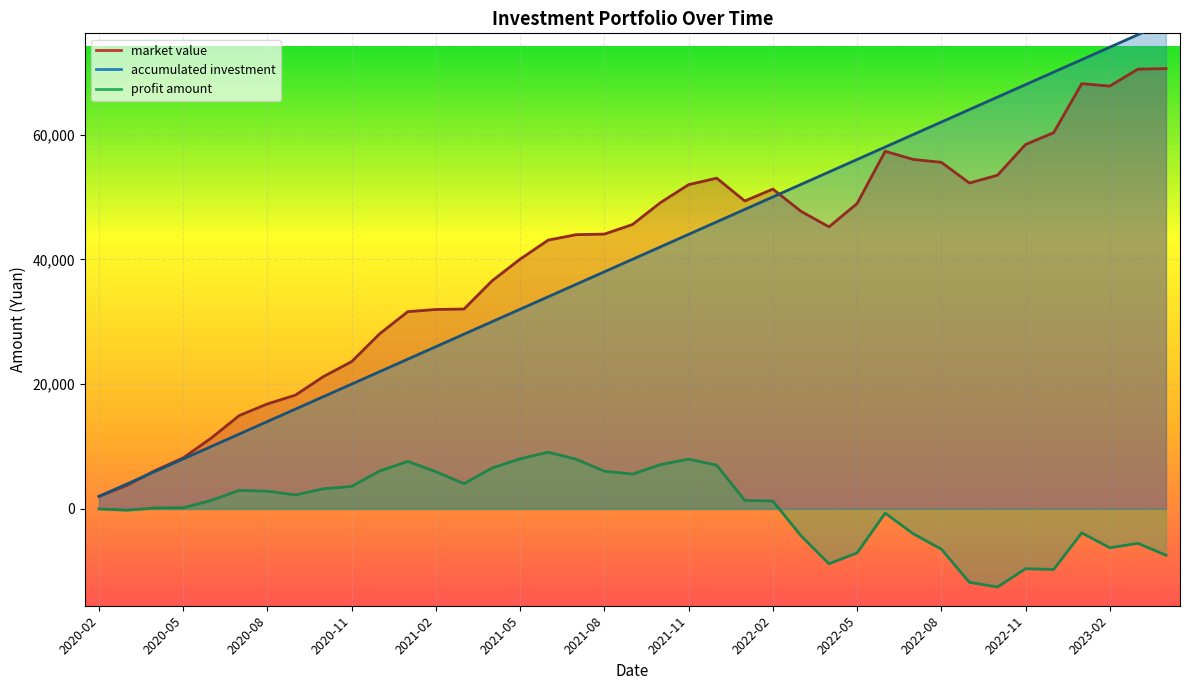

After their last crossing, which series has the higher values: market value or accumulated investment?

accumulated investment